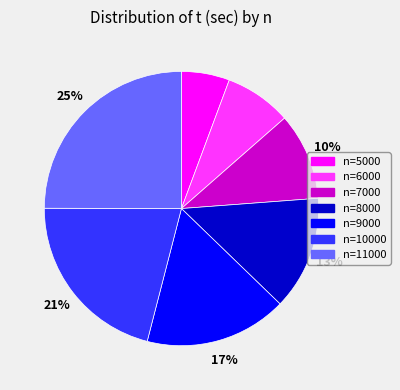

To the nearest percent, what is the difference between the largest and smallest slice percentages?

19%